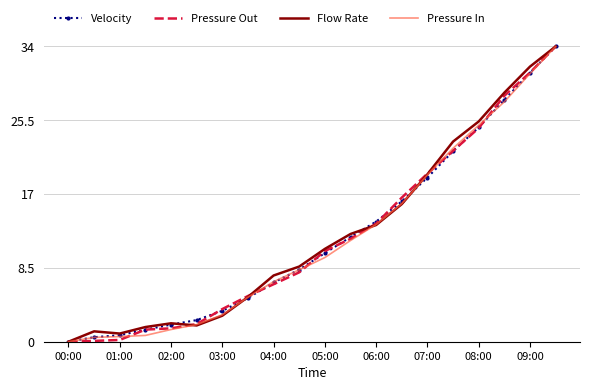

What is the maximum value for Velocity?

34.0